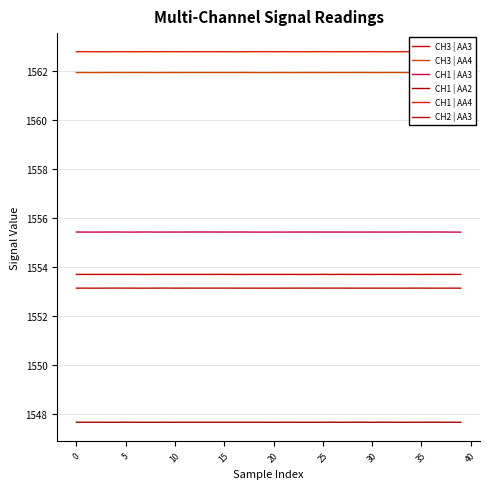

Does the chart display data point markers on the line(s)?

No